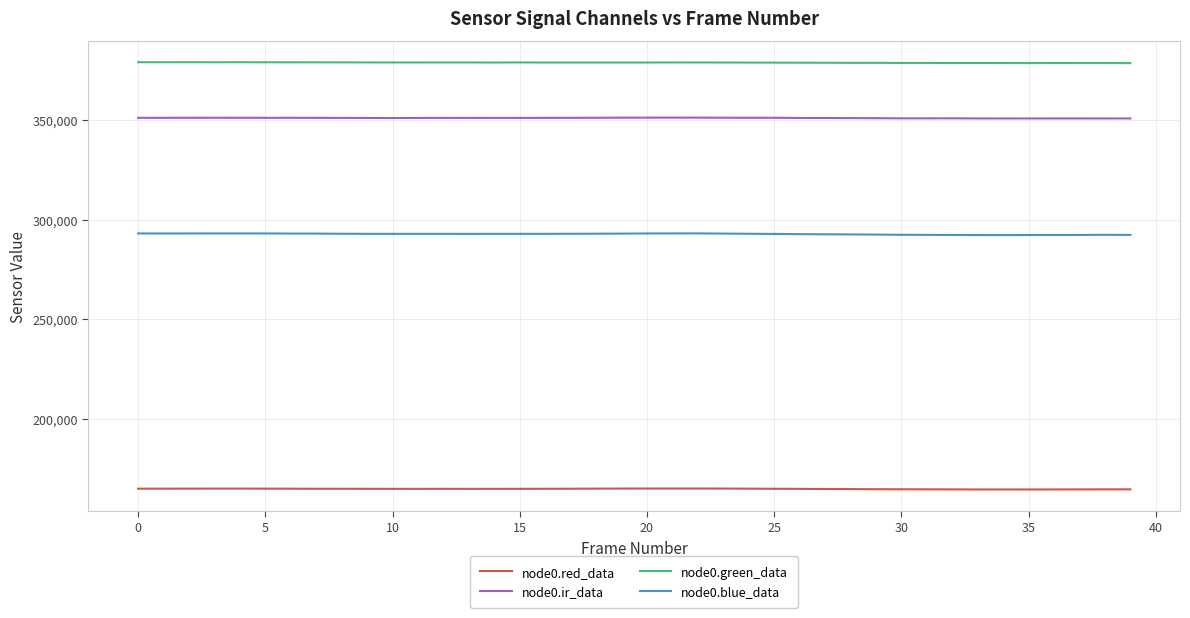

List the series in order of their peak value, highest first.

node0.green_data, node0.ir_data, node0.blue_data, node0.red_data